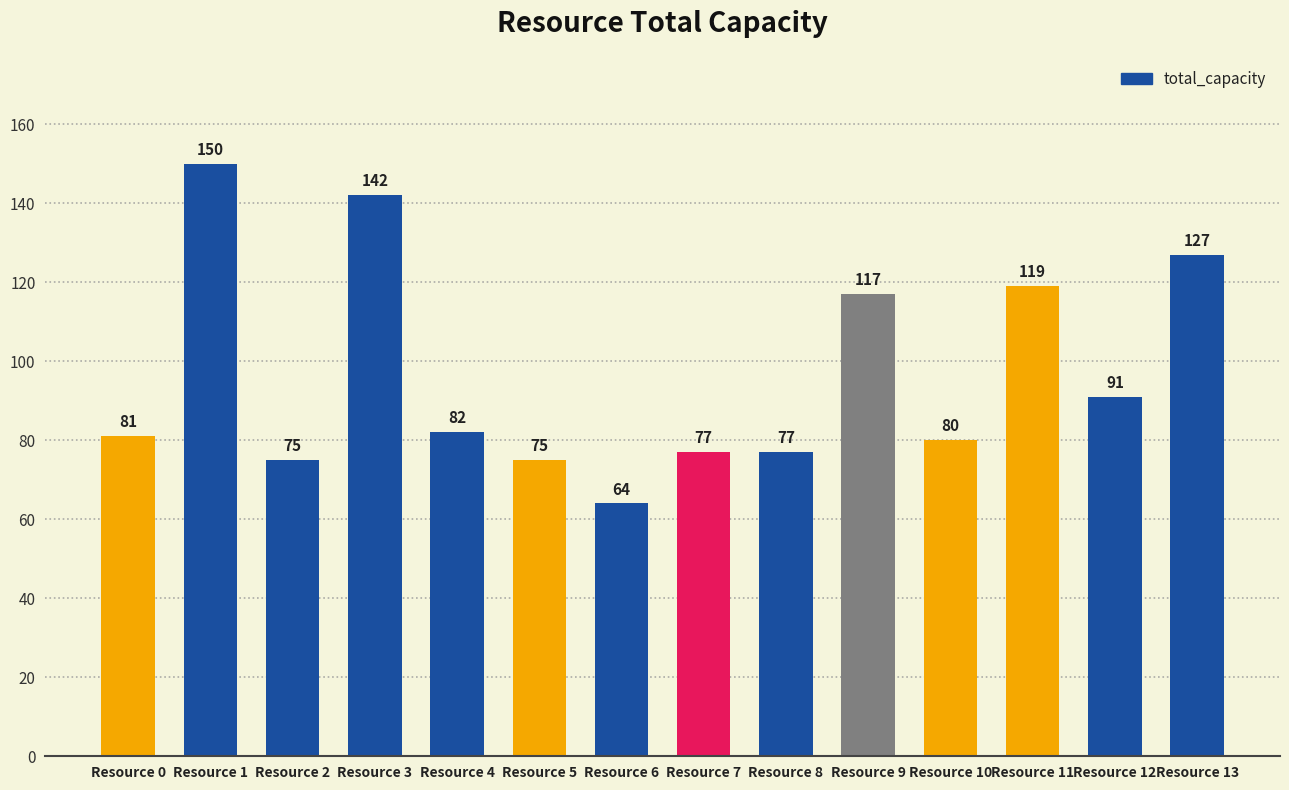

Reading left to right, transcribe all the data shown in this chart.

81	150	75	142	82	75	64	77	77	117	80	119	91	127